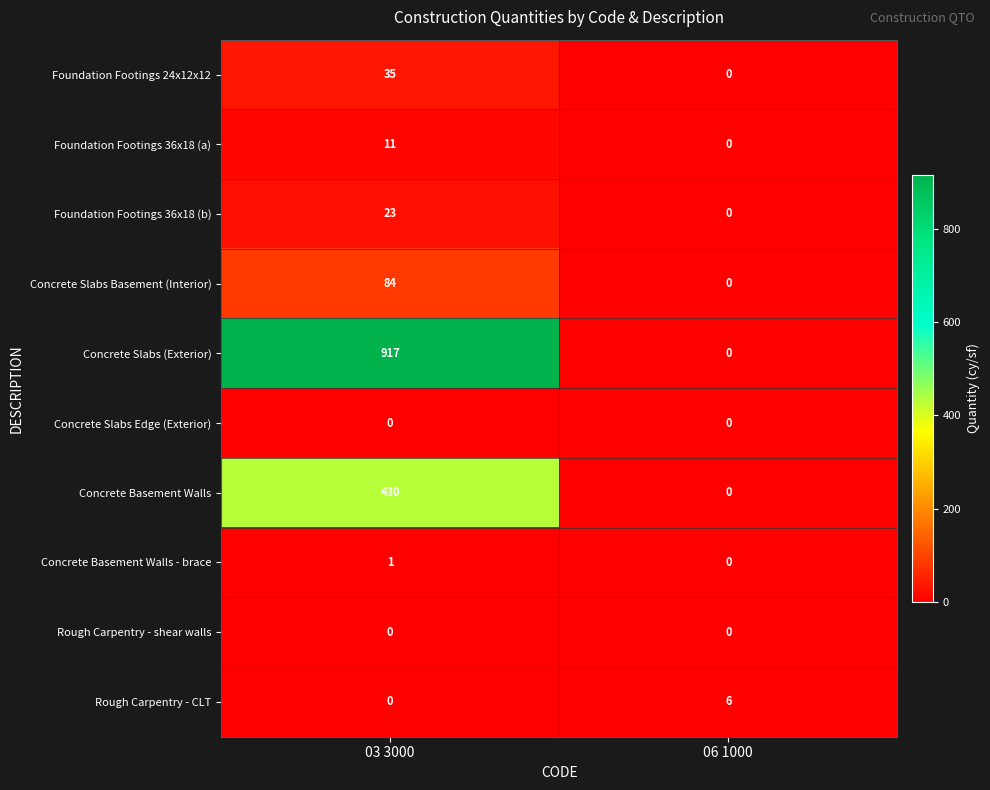

Is it true that Foundation Footings 36x18 (b) equals -15 at 06 1000?

False